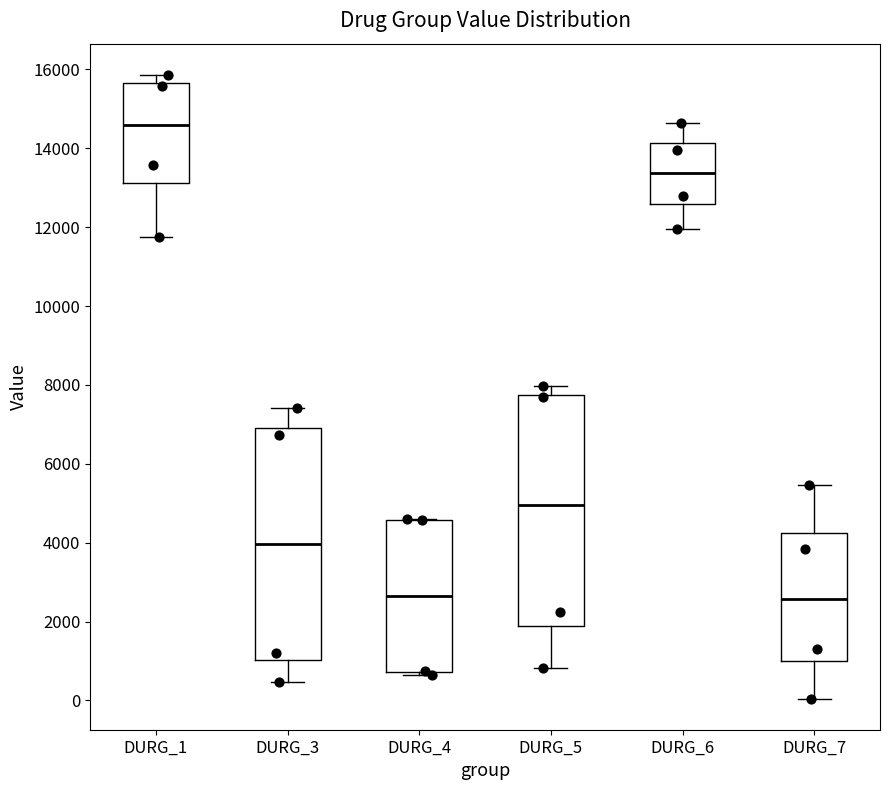

Where does the upper whisker of the box for DURG_7 end on the y-axis? The values are not printed on the chart, so give them approximately, as read against the axis.

5400